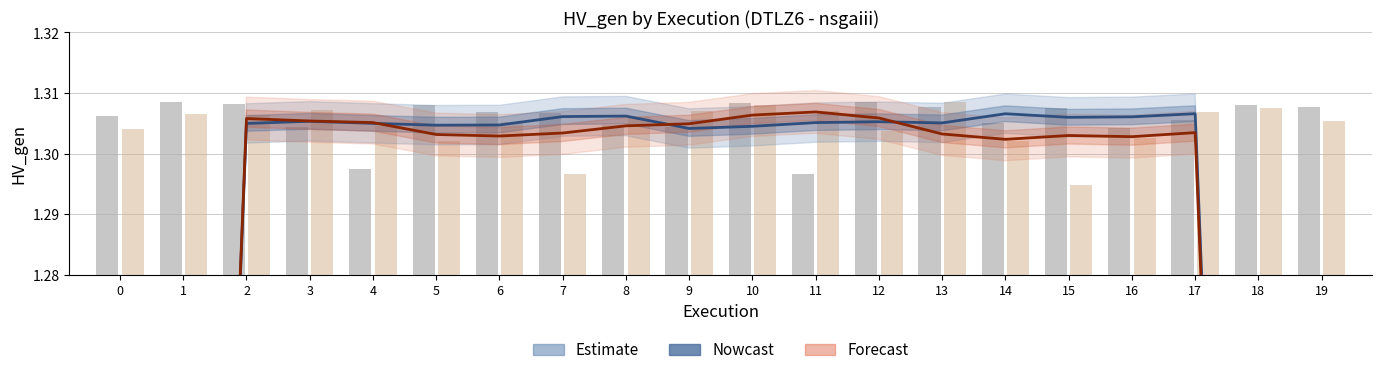

What is the smallest value displayed?

0.8